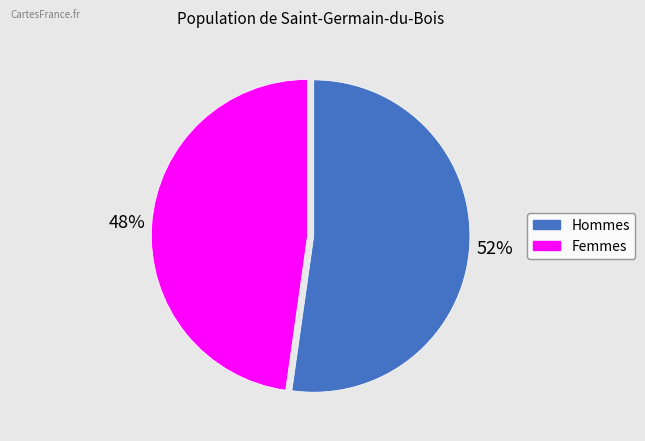

Which slice represents more than half of the pie?

Hommes